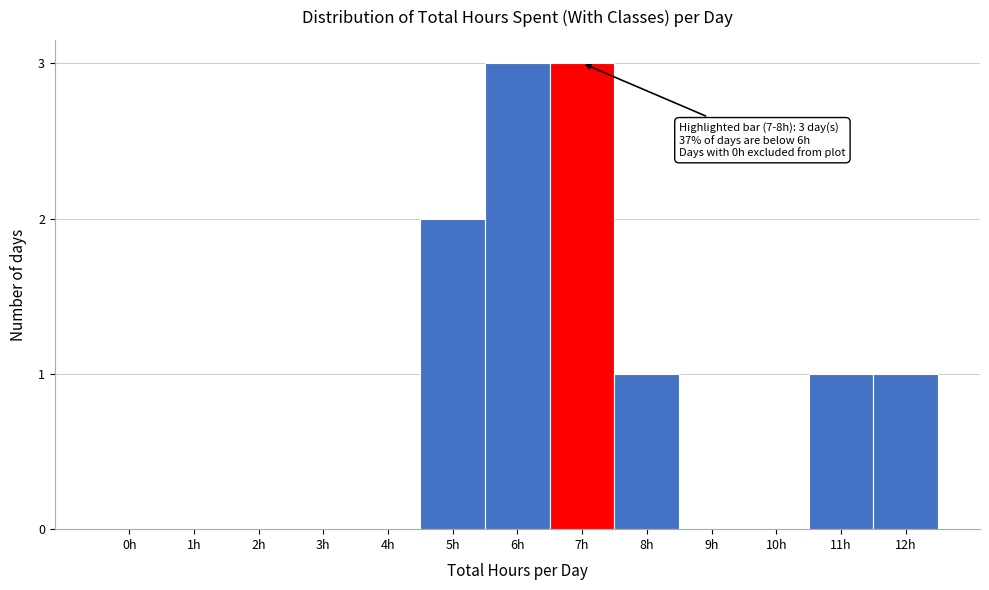

Reading right to left, what are all the values shown in this chart?

12h=1	11h=1	10h=0	9h=0	8h=1	7h=3	6h=3	5h=2	4h=0	3h=0	2h=0	1h=0	0h=0